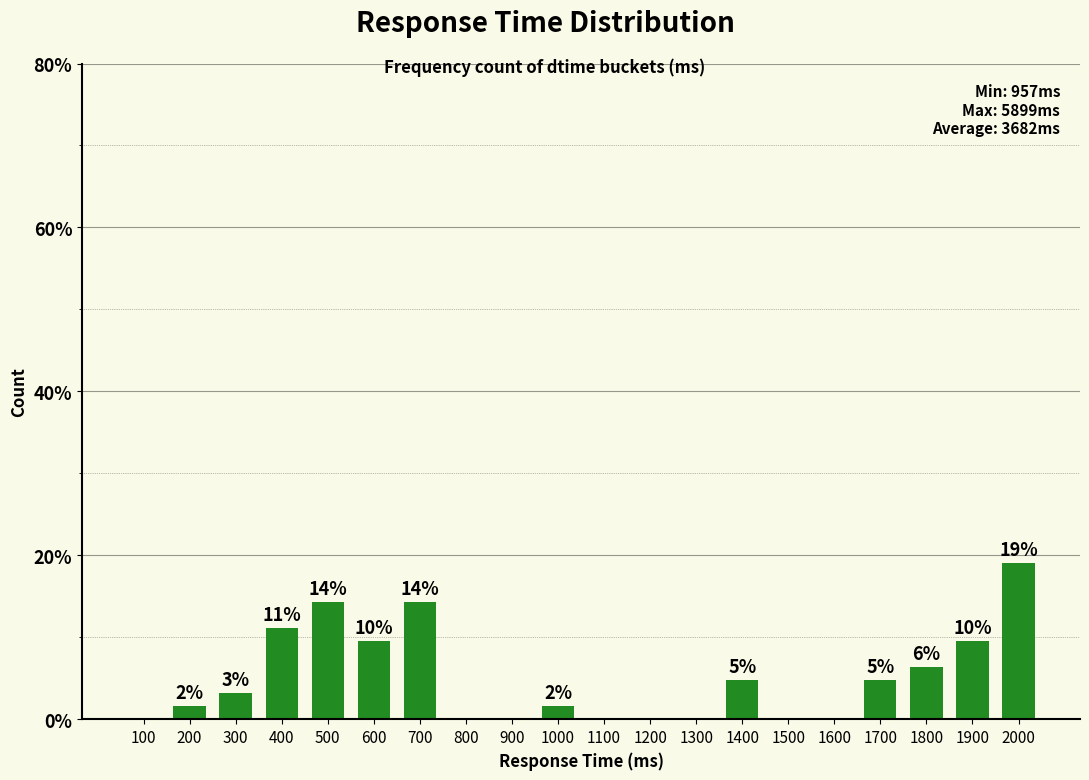

What is the difference between the values at 800 and 700?

14.3